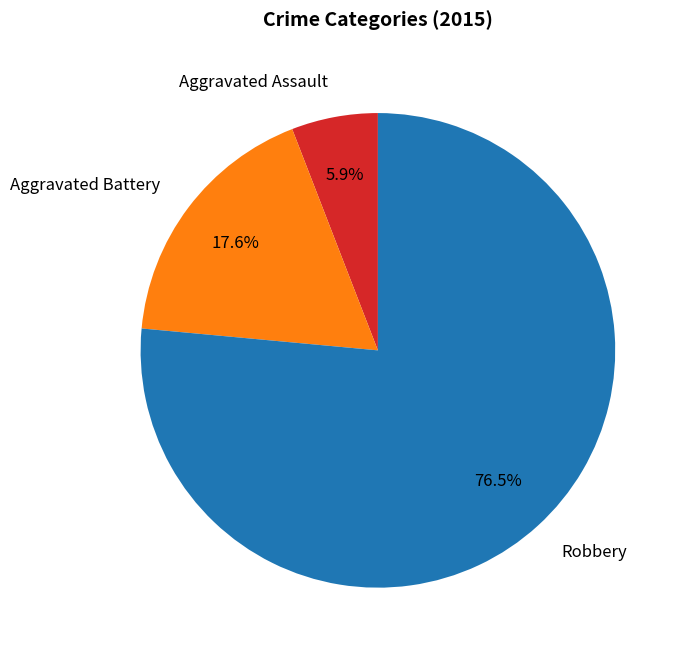

Which category accounts for the majority?

Robbery